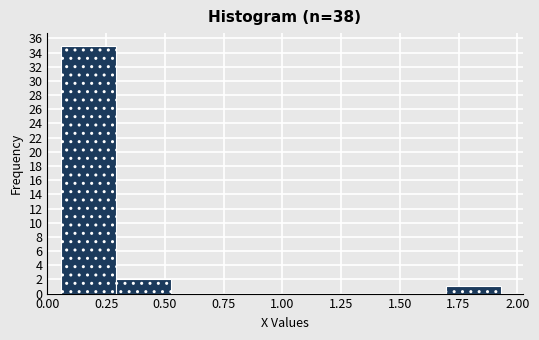

Which range on the x-axis has the tallest bar?

0.05 to 0.30